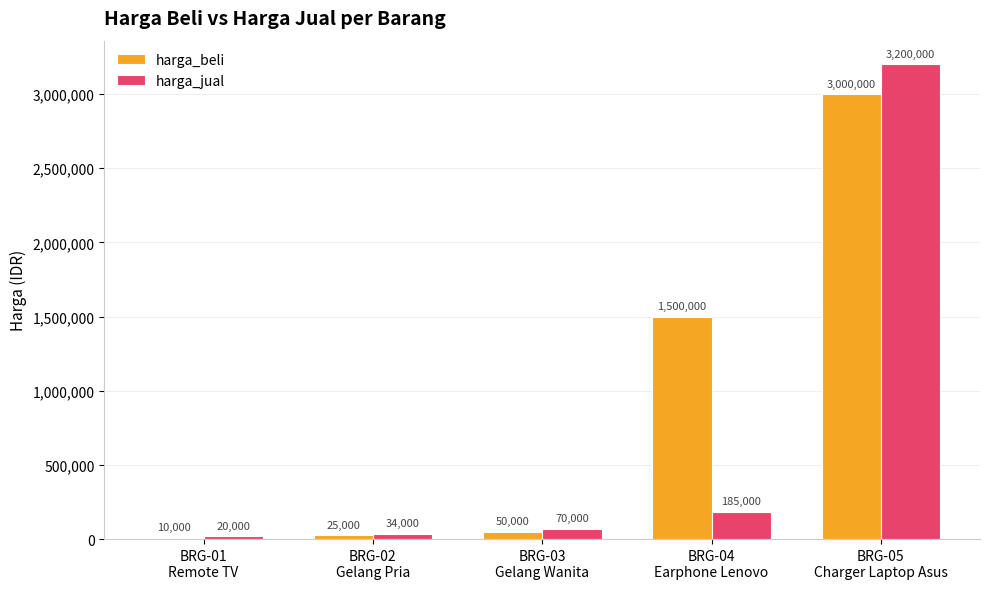

What is the maximum value shown in the chart?

3200000